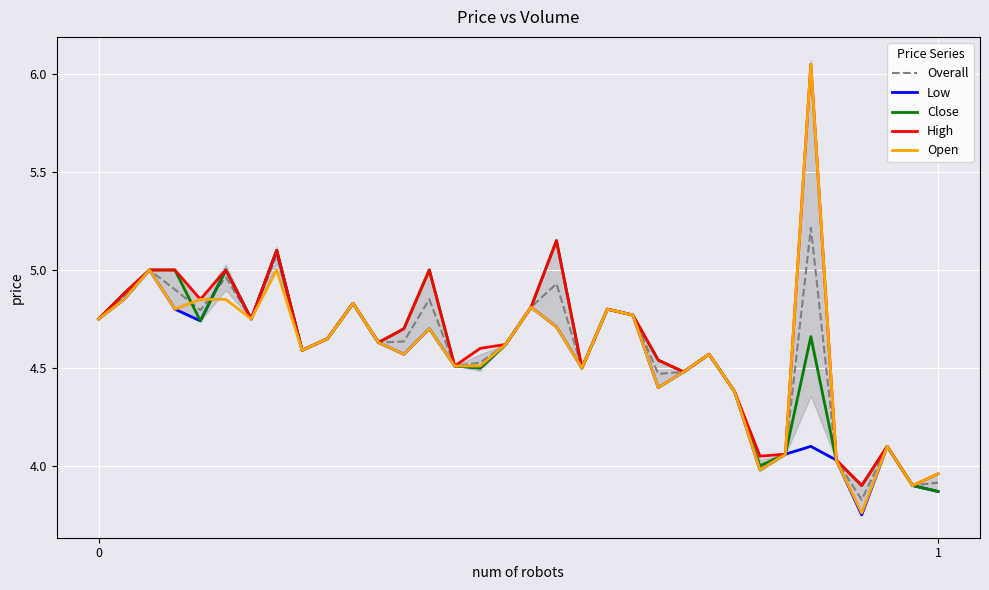

True or false: Overall and Open cross at least once.

True